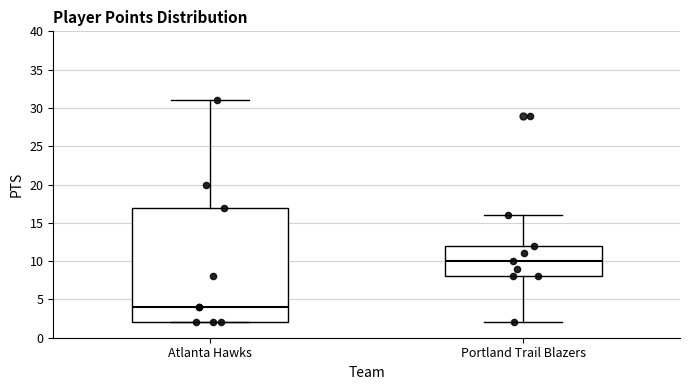

Where is the lower edge of the box for Portland Trail Blazers on the y-axis? The values are not printed on the chart, so give them approximately, as read against the axis.

8